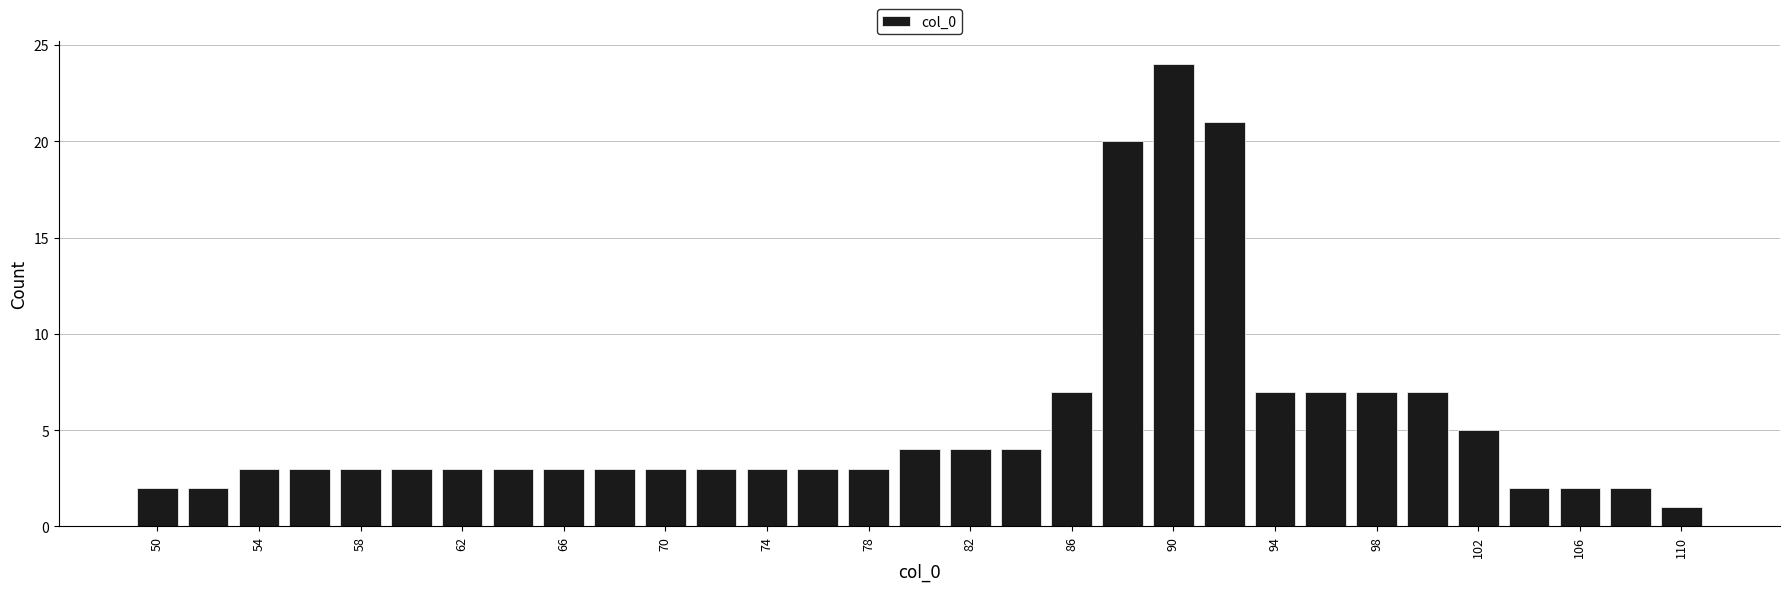

Reading left to right, list every bar in this chart as the range it spans on the x-axis followed by its height. The values are not printed on the chart, so give them approximately, as read against the axis.

49 to 51: 2
51 to 53: 2
53 to 55: 3
55 to 57: 3
57 to 59: 3
59 to 61: 3
61 to 63: 3
63 to 65: 3
65 to 67: 3
67 to 69: 3
69 to 71: 3
71 to 73: 3
73 to 75: 3
75 to 77: 3
77 to 79: 3
79 to 81: 4
81 to 83: 4
83 to 85: 4
85 to 87: 7
87 to 89: 20
89 to 91: 24
91 to 93: 21
93 to 95: 7
95 to 97: 7
97 to 99: 7
99 to 101: 7
101 to 103: 5
103 to 105: 2
105 to 107: 2
107 to 109: 2
109 to 111: 1